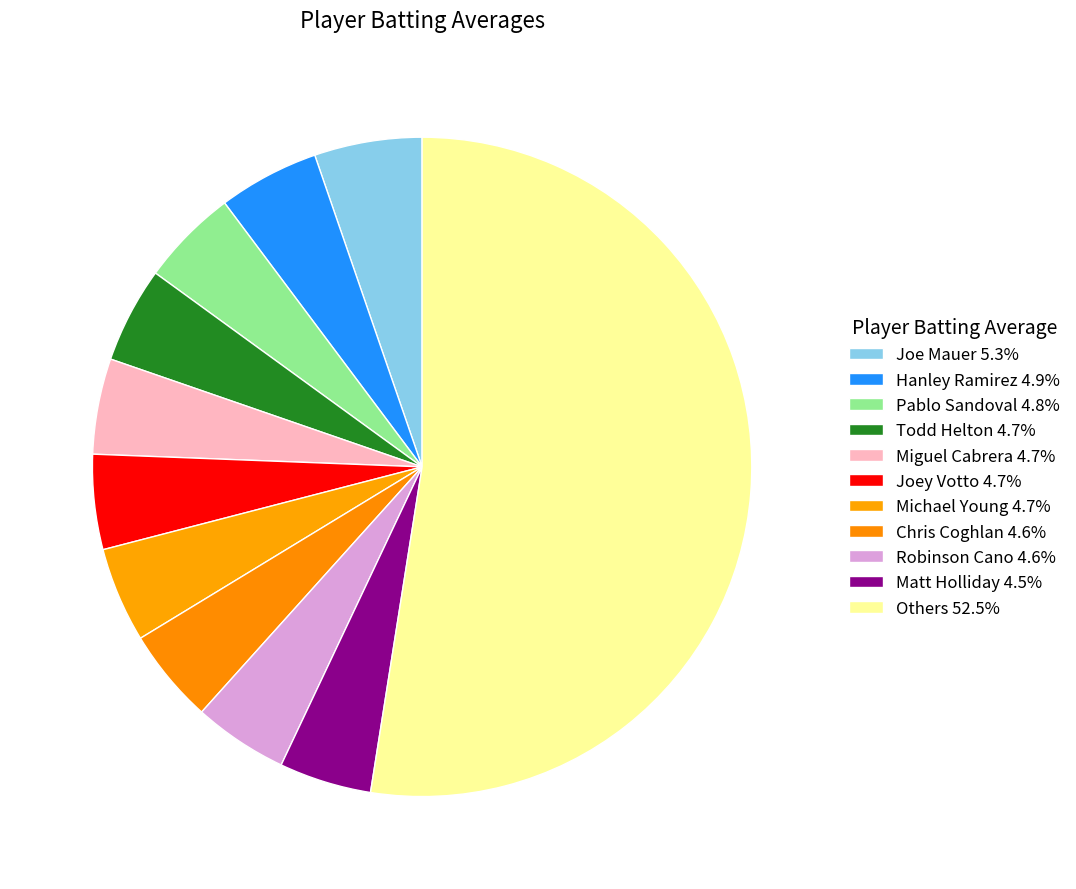

How many slices are in this pie chart?

11